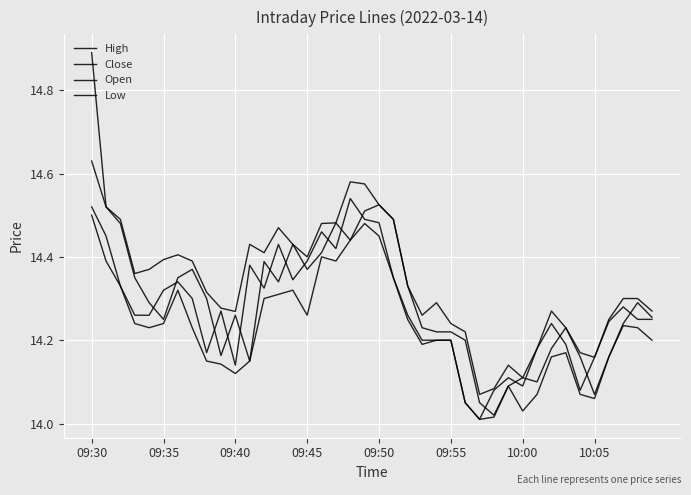

Does the chart display data point markers on the line(s)?

No